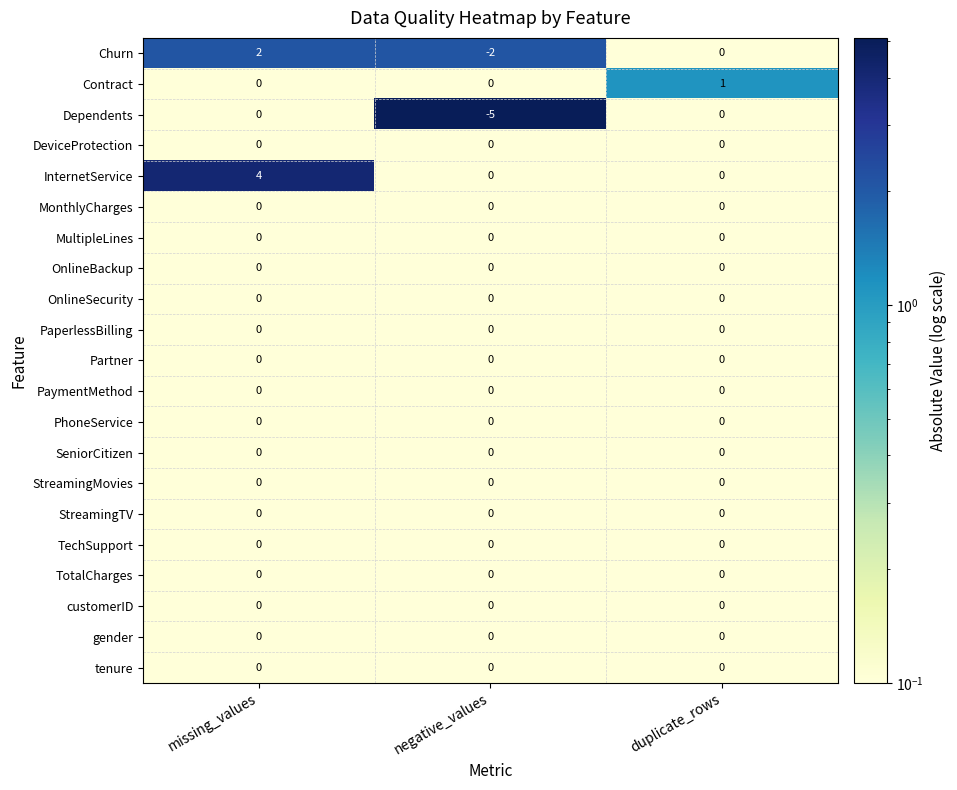

Which series has the widest spread of values?

Dependents